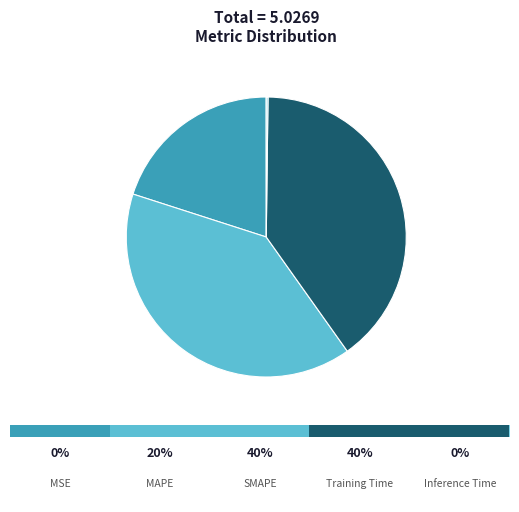

Is SMAPE the majority of the pie?

No